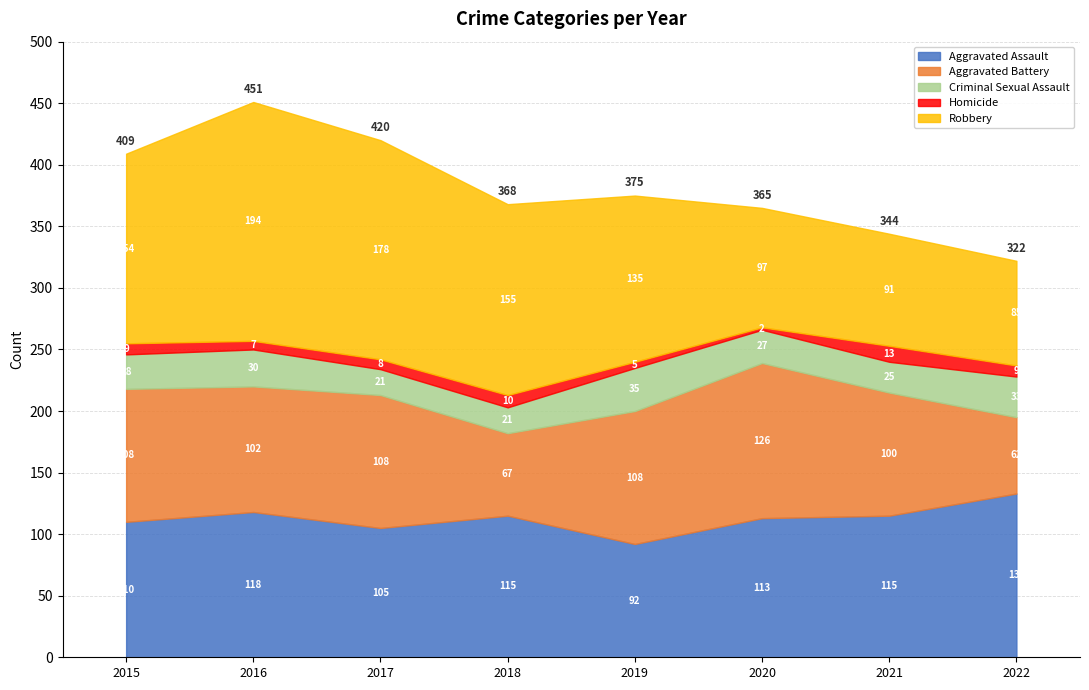

Which category has the highest value across all series?

2016